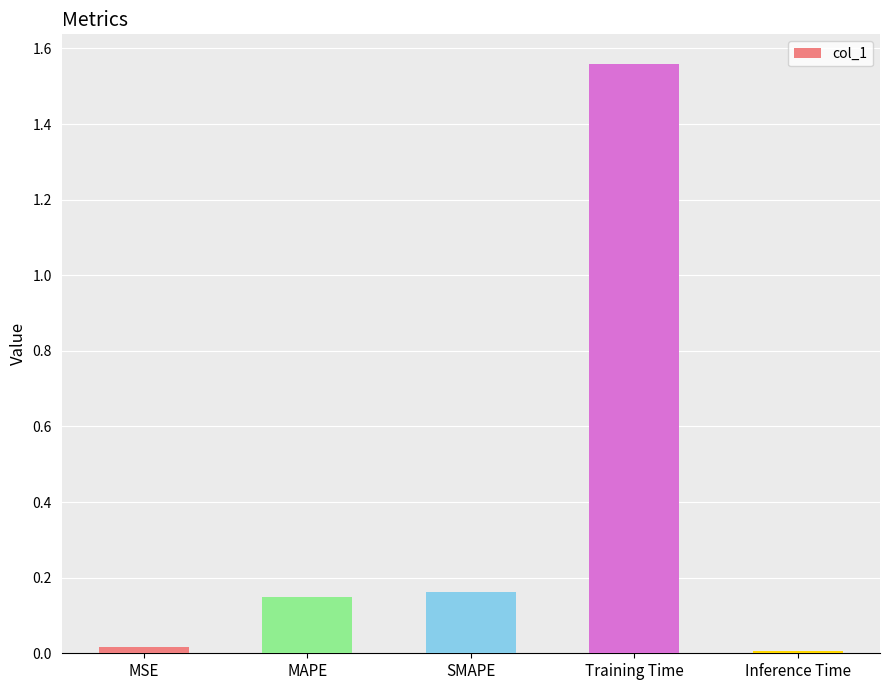

What is the change in value from SMAPE to Training Time?

+1.4